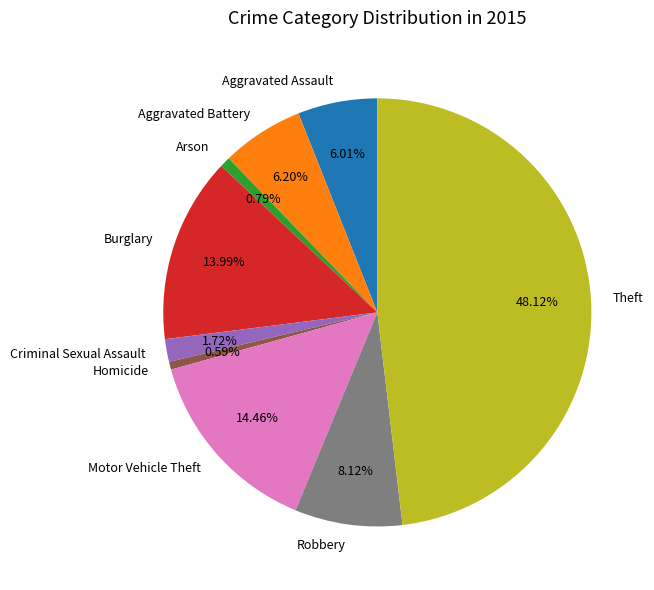

Which slice is the largest?

Theft